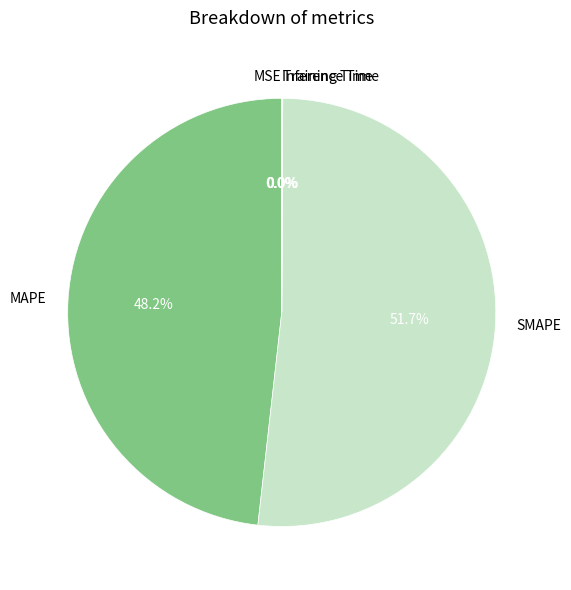

Which category has the biggest portion of the pie?

SMAPE